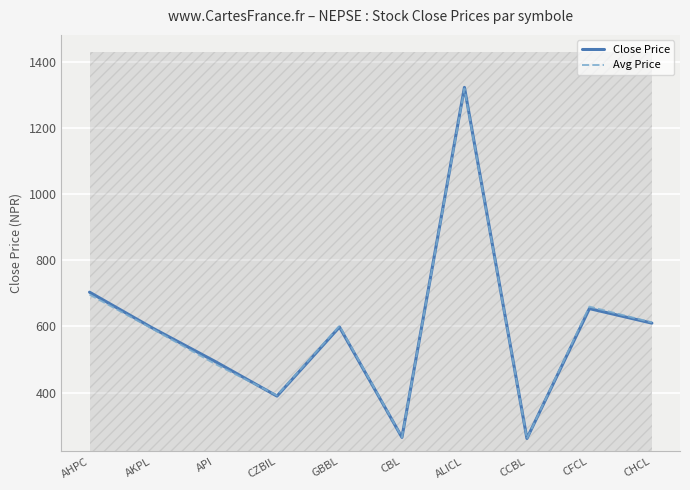

Reading left to right, extract all data points from this chart.

Close Price: AHPC=703.6	AKPL=596.0	API=495.1	CZBIL=389.3	GBBL=598.2	CBL=264.5	ALICL=1323.0	CCBL=261.2	CFCL=654.0	CHCL=610.0
Avg Price: AHPC=696.4	AKPL=593.5	API=487.6	CZBIL=391.4	GBBL=601.4	CBL=264.9	ALICL=1319.5	CCBL=260.8	CFCL=659.9	CHCL=612.2